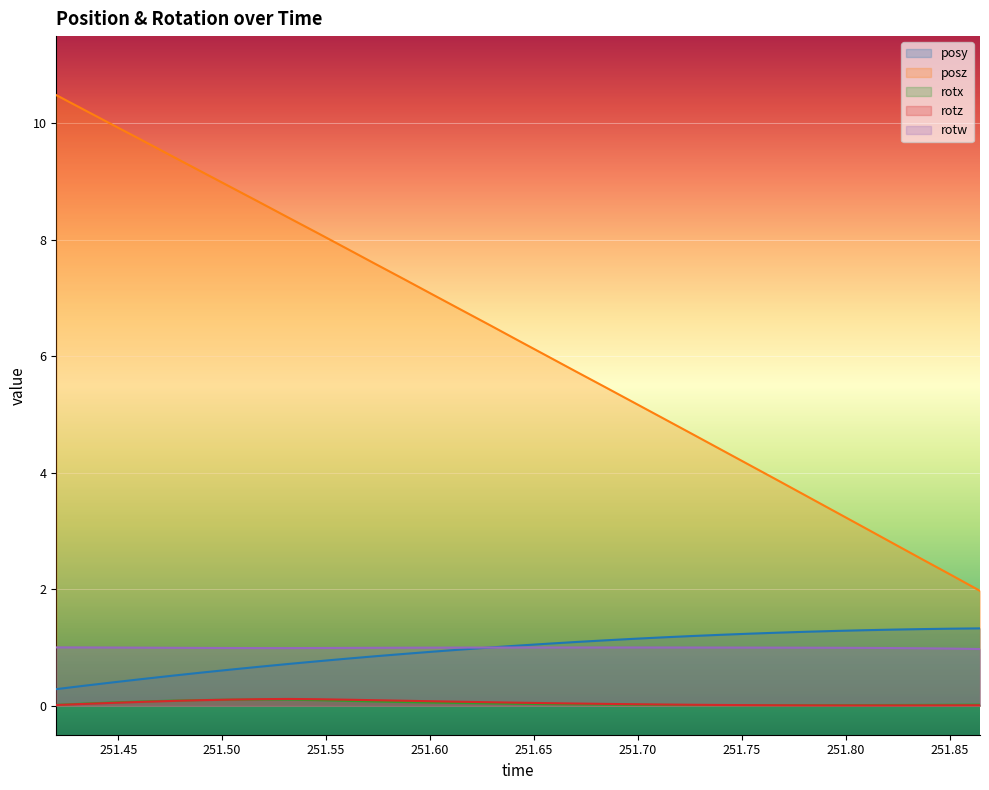

At how many categories does at least one series exceed 1?

33